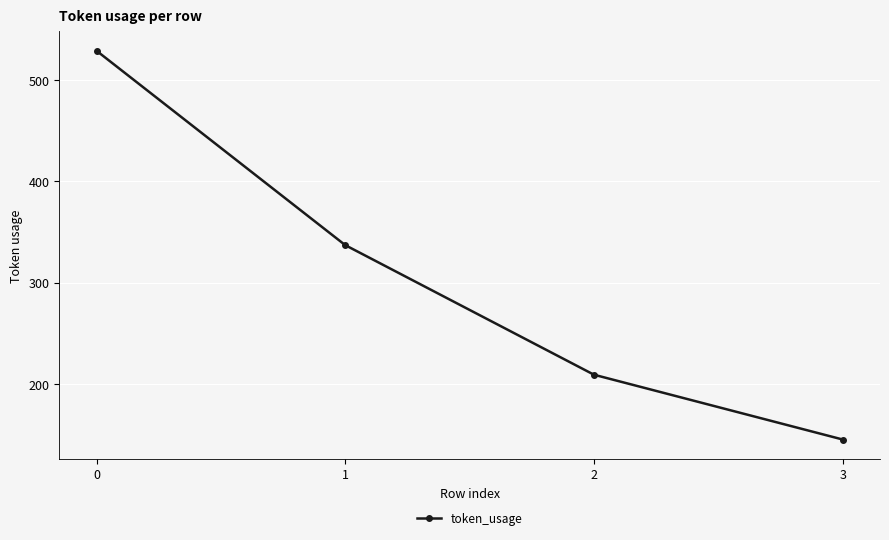

List the labels in order of value, smallest first.

3, 2, 1, 0